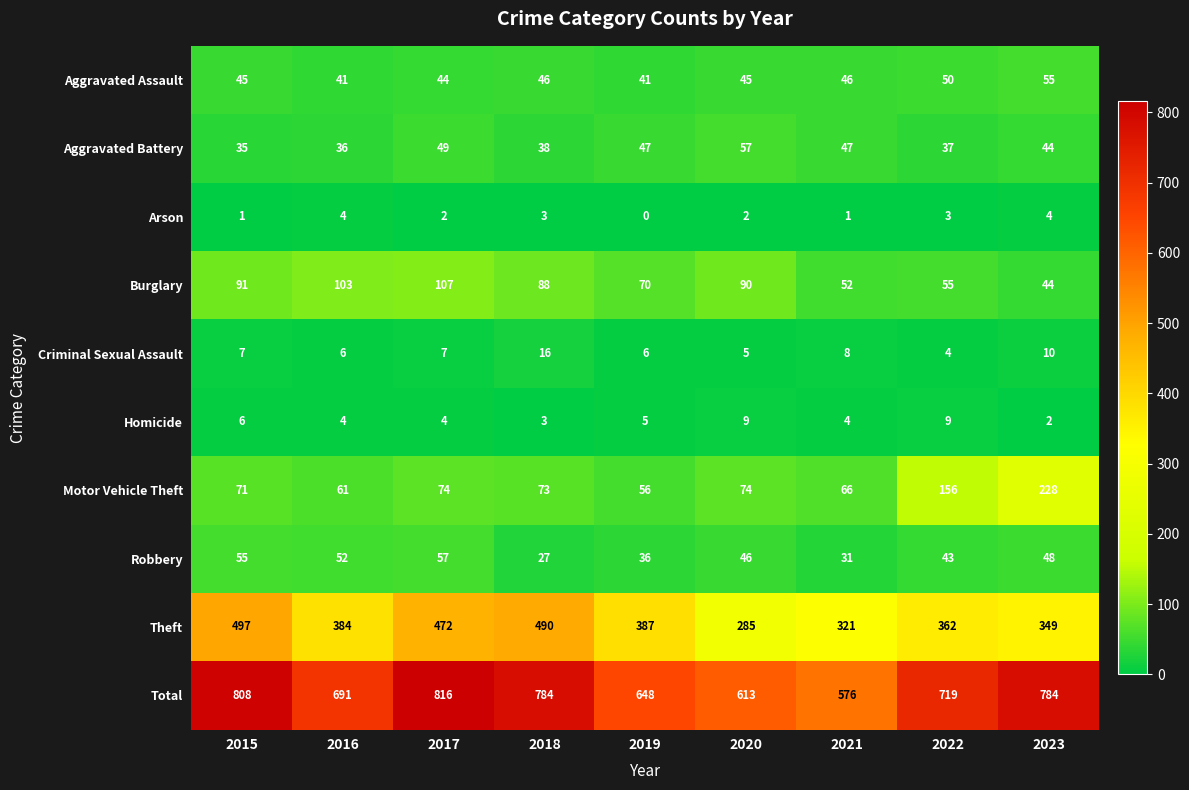

How many distinct data groups are displayed?

10